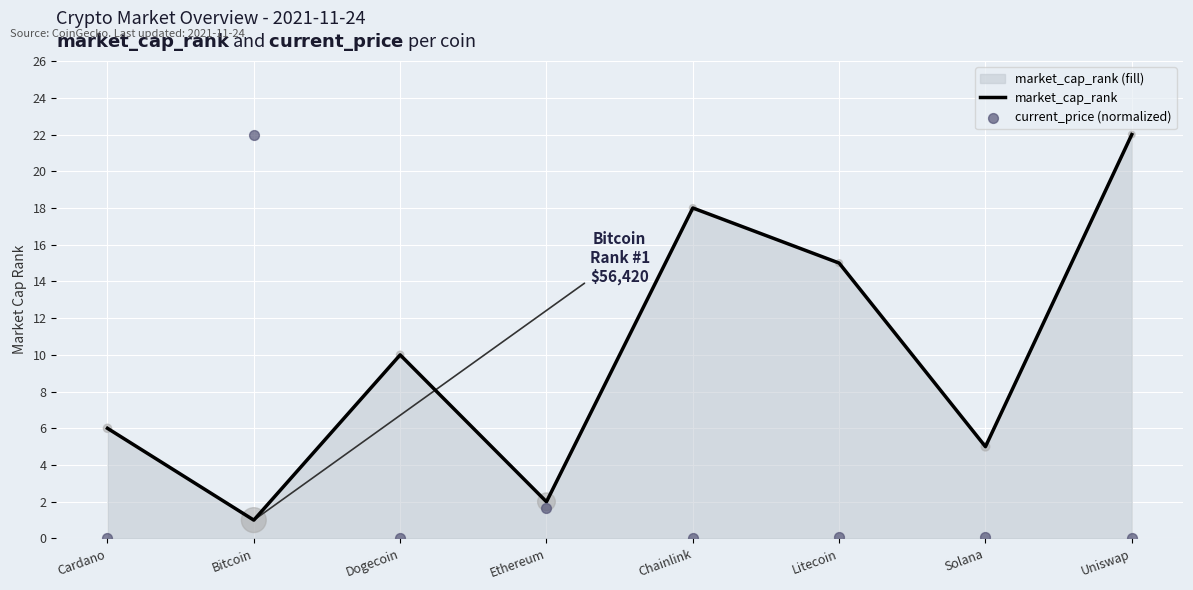

At which category is the sum across all series the highest?

Bitcoin